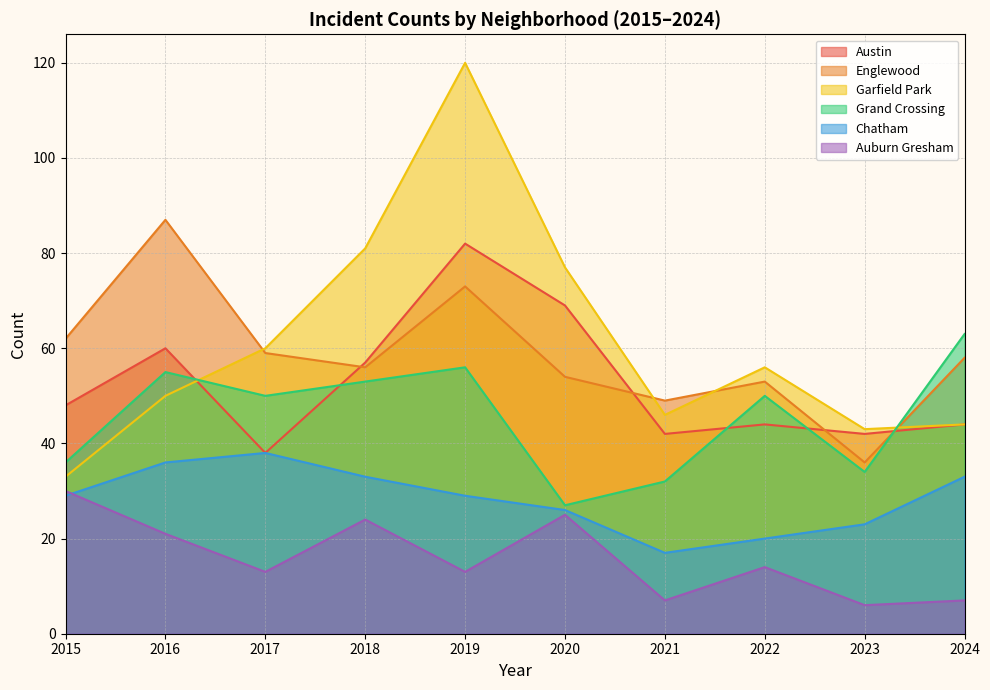

Where is Austin nearest to the value 60?

2016